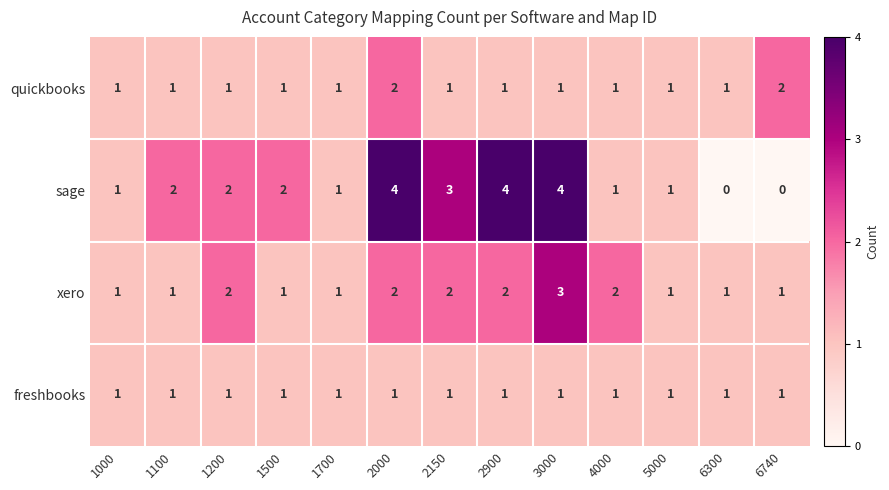

What is the total value across all series at 4000?

5